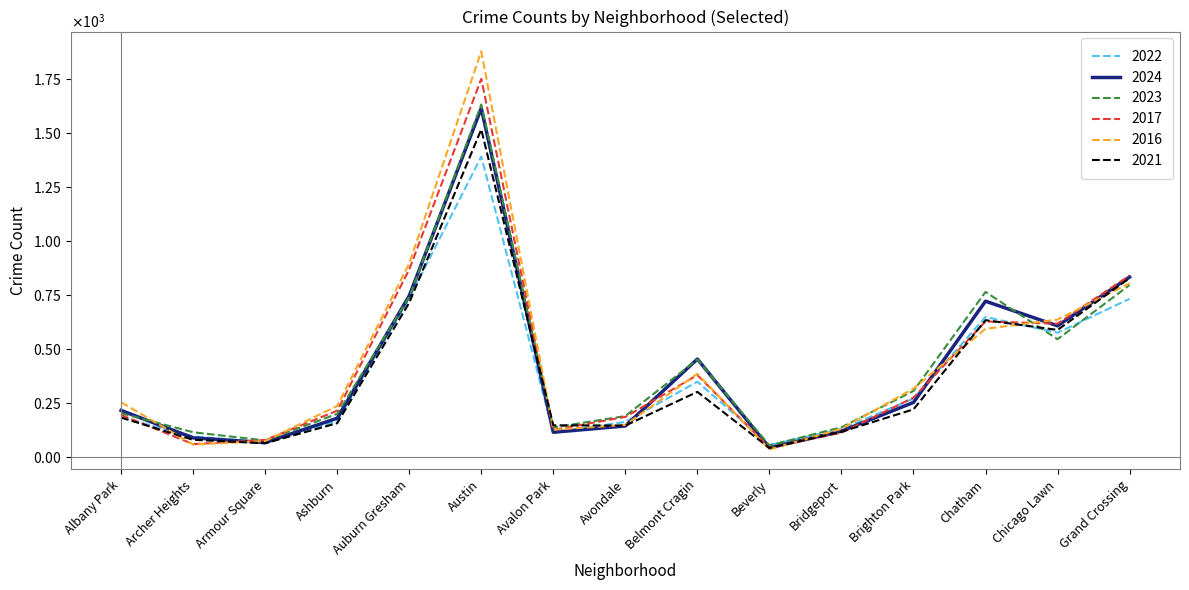

In 2024, how many points are higher than both neighbors (excluding endpoints)?

3